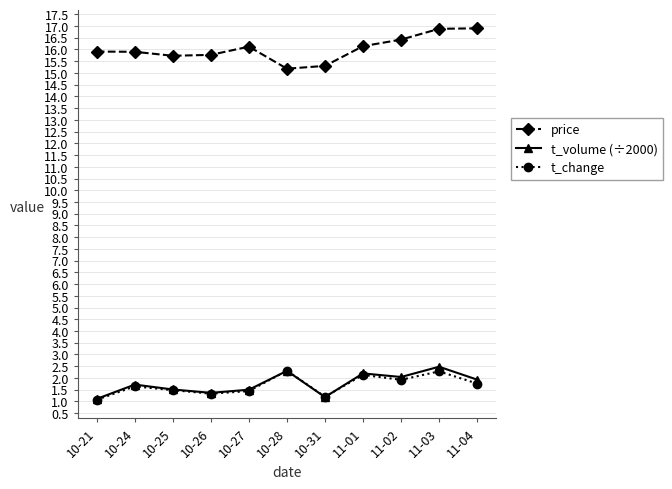

The value of t_change at 10-31 is 0.3. True or false?

False